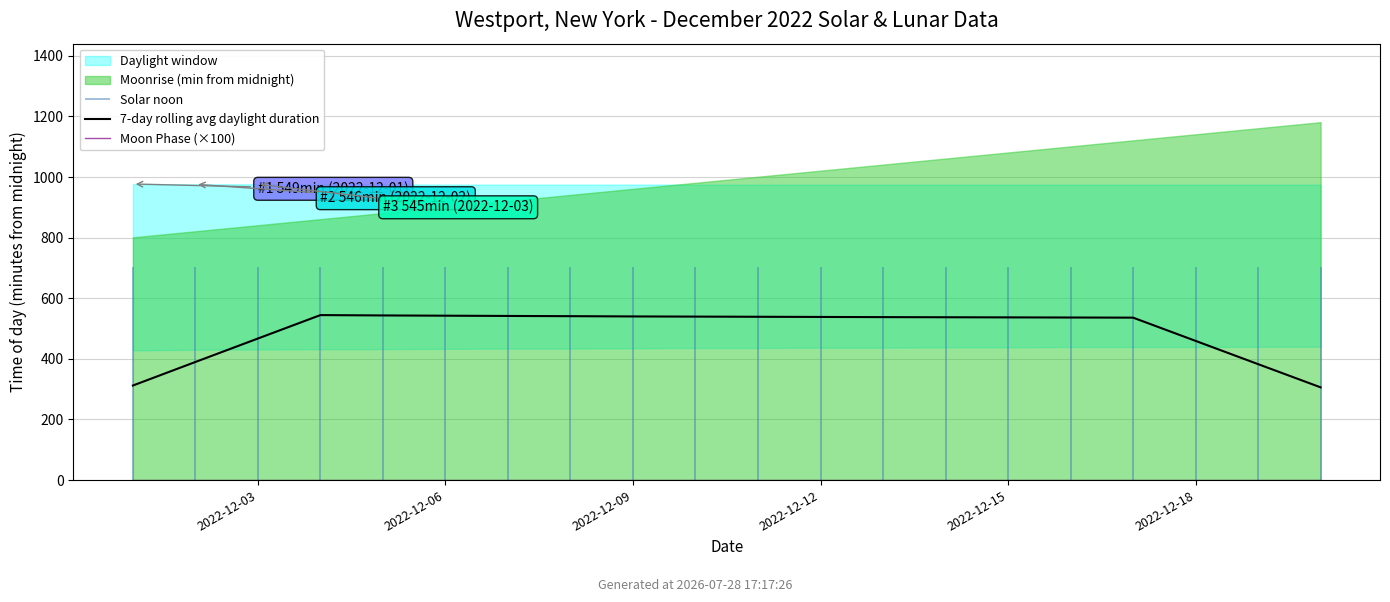

True or false: Moon Phase (×100) and 7-day rolling avg daylight duration cross at least once.

False